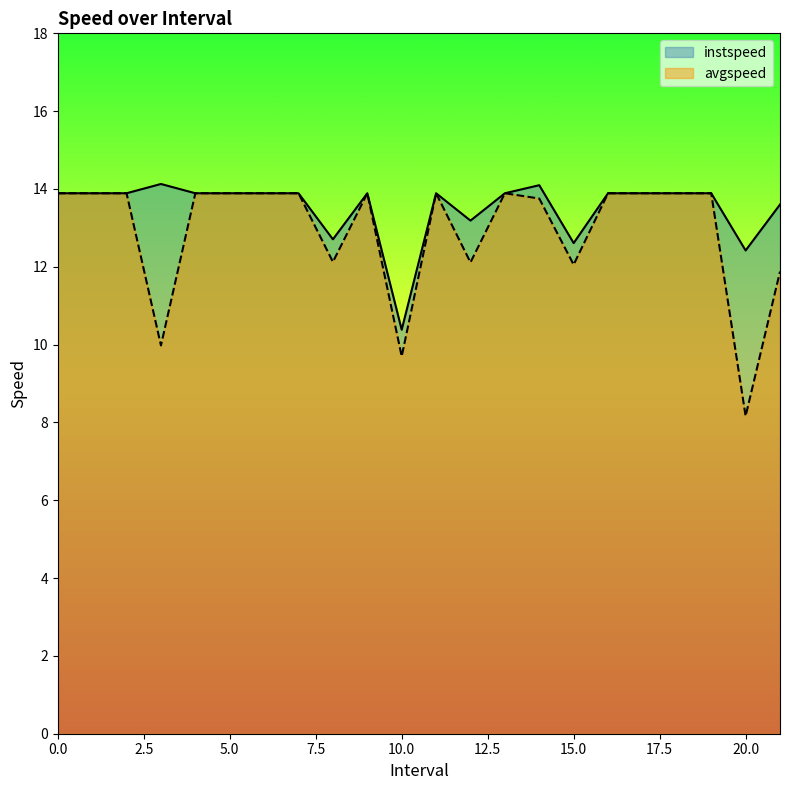

Reading right to left, extract all data points from this chart.

instspeed: 21.0=13.6	20.0=12.4	19=13.9	18=13.9	17=13.9	16=13.9	15.0=12.6	14.0=14.1	13=13.9	12.0=13.2	11=13.9	10.0=10.4	9=13.9	8.0=12.7	7=13.9	6=13.9	5=13.9	4=13.9	3.0=14.1	2=13.9	1=13.9	0=13.9
avgspeed: 21.0=11.9	20.0=8.2	19=13.9	18=13.9	17=13.9	16=13.9	15.0=12.1	14.0=13.8	13=13.9	12.0=12.1	11=13.9	10.0=9.7	9=13.9	8.0=12.1	7=13.9	6=13.9	5=13.9	4=13.9	3.0=10.0	2=13.9	1=13.9	0=13.9